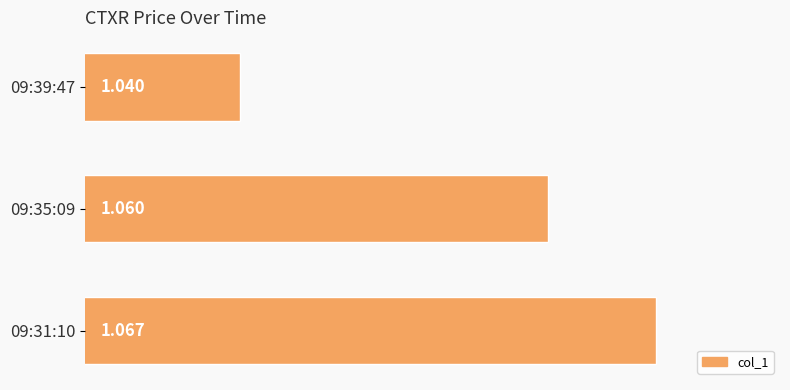

Rank the categories by value from lowest to highest.

09:39:47, 09:35:09, 09:31:10